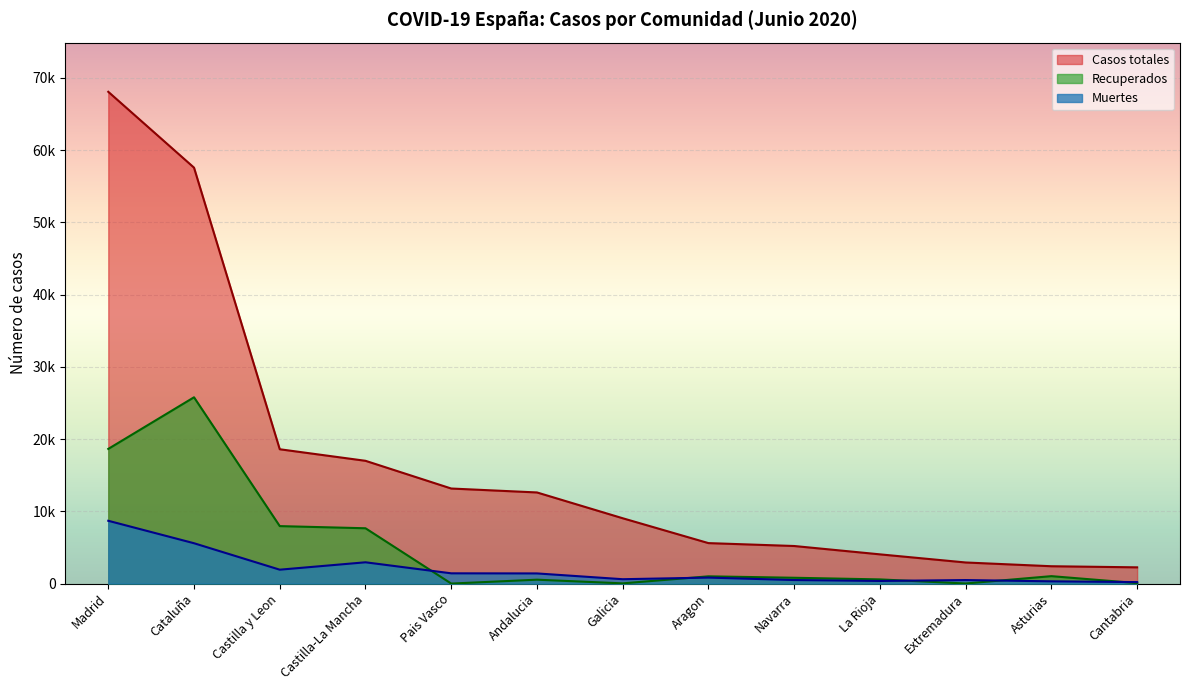

What value does the Casos totales series have at Cataluña?

57569